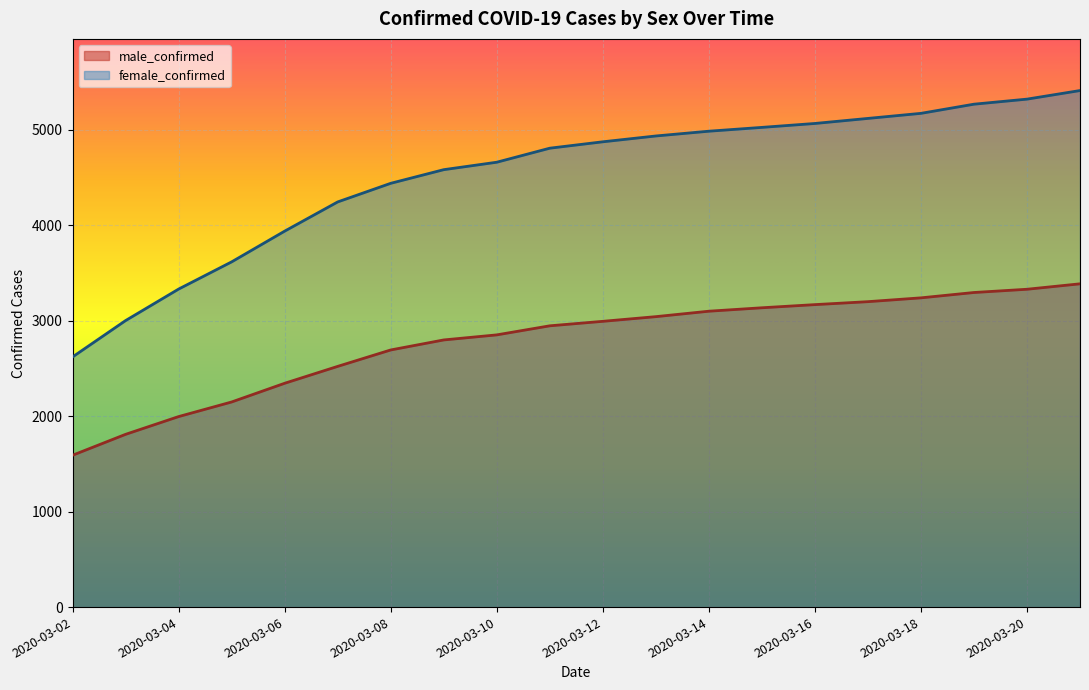

Rank the series at 2020-03-02 from highest to lowest value.

female_confirmed, male_confirmed